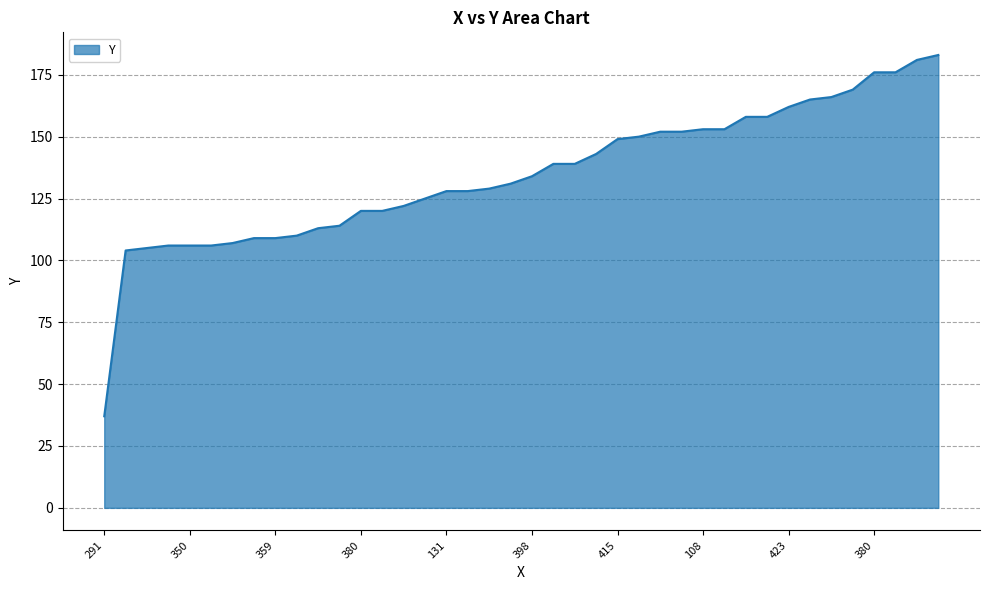

What is the greatest value displayed?

183